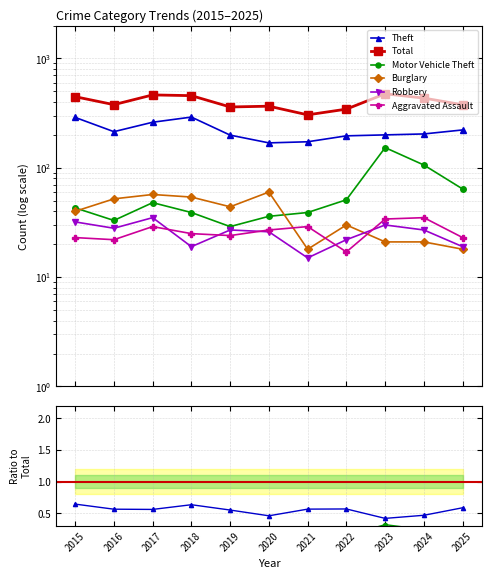

What are all the series names shown in the legend?

Theft, Total, Motor Vehicle Theft, Burglary, Robbery, Aggravated Assault